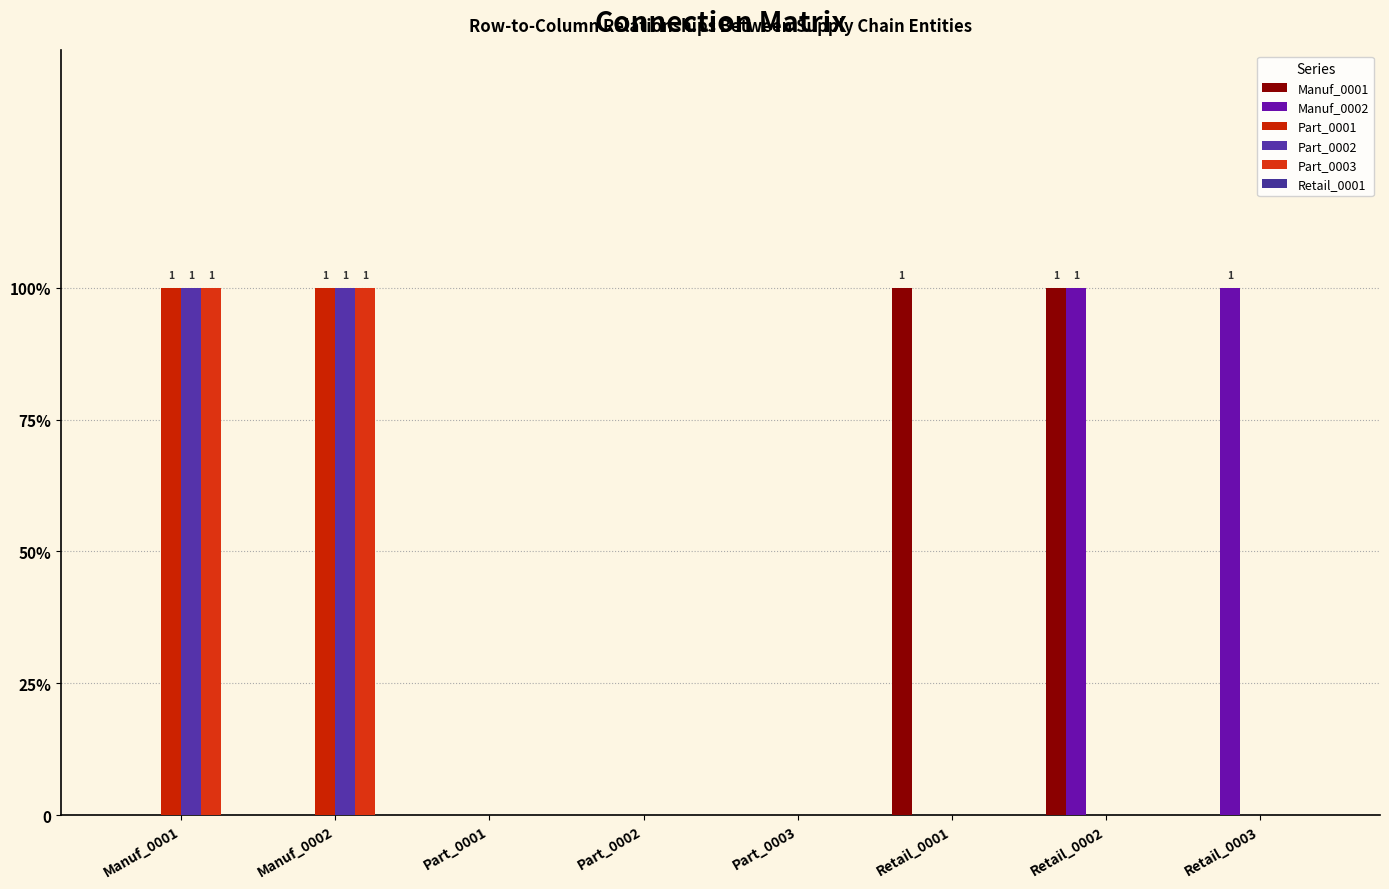

The value of Part_0001 at Part_0002 is -1. True or false?

False